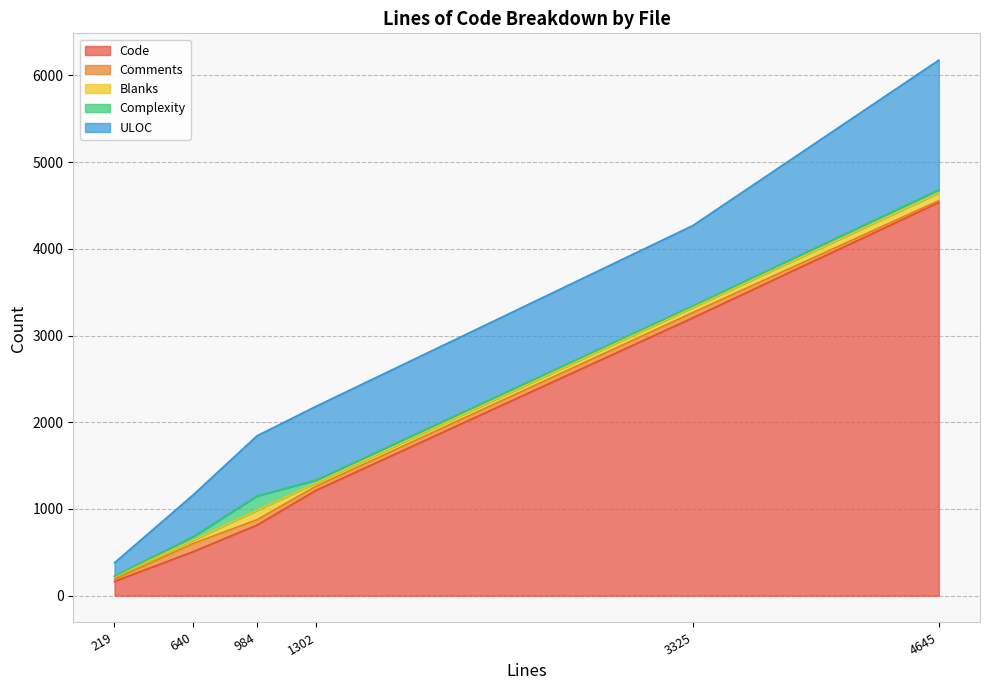

True or false: Complexity has more than 1 points higher than both neighbors.

False